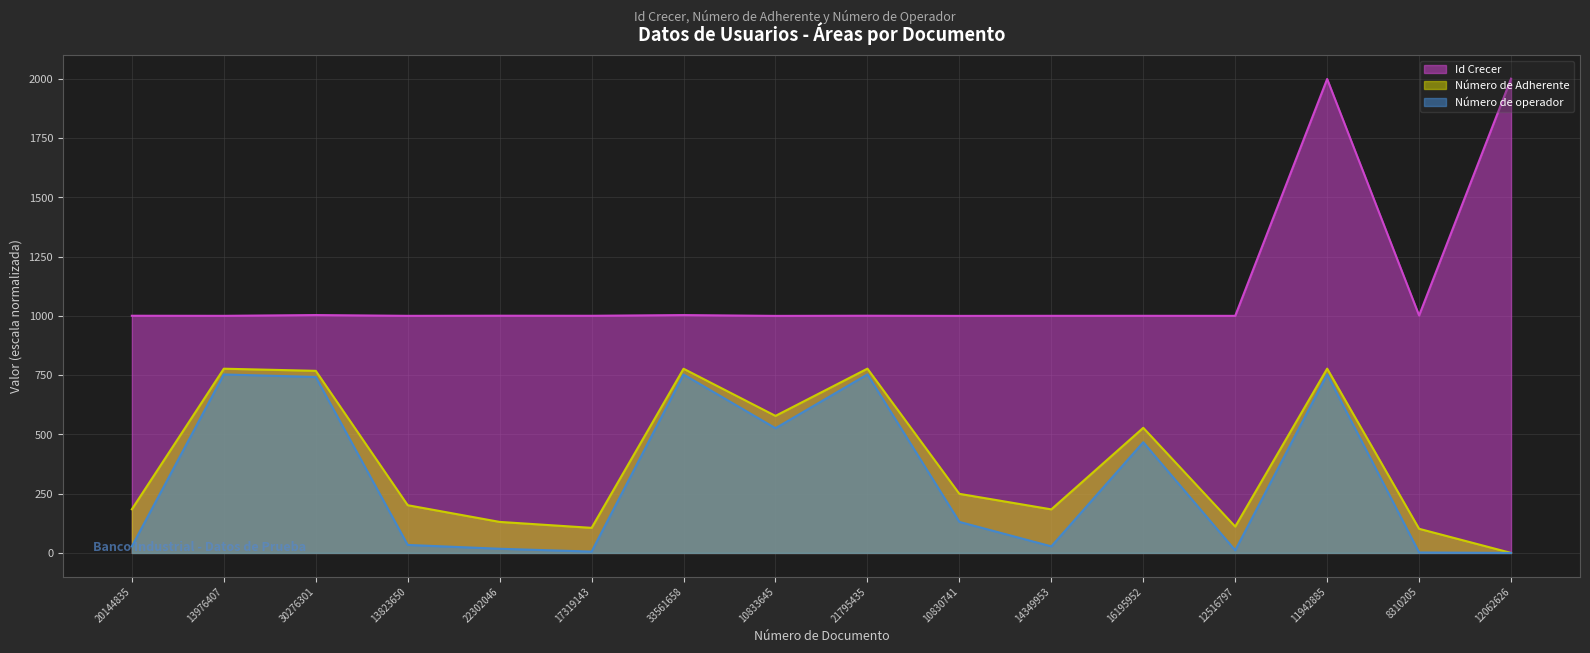

List the labels in order of Número de Adherente value, smallest first.

12062626, 8310205, 17319143, 12516797, 22302046, 14349953, 20144835, 13823650, 10830741, 16195952, 10833645, 30276301, 33561658, 13976407, 21795435, 11942885